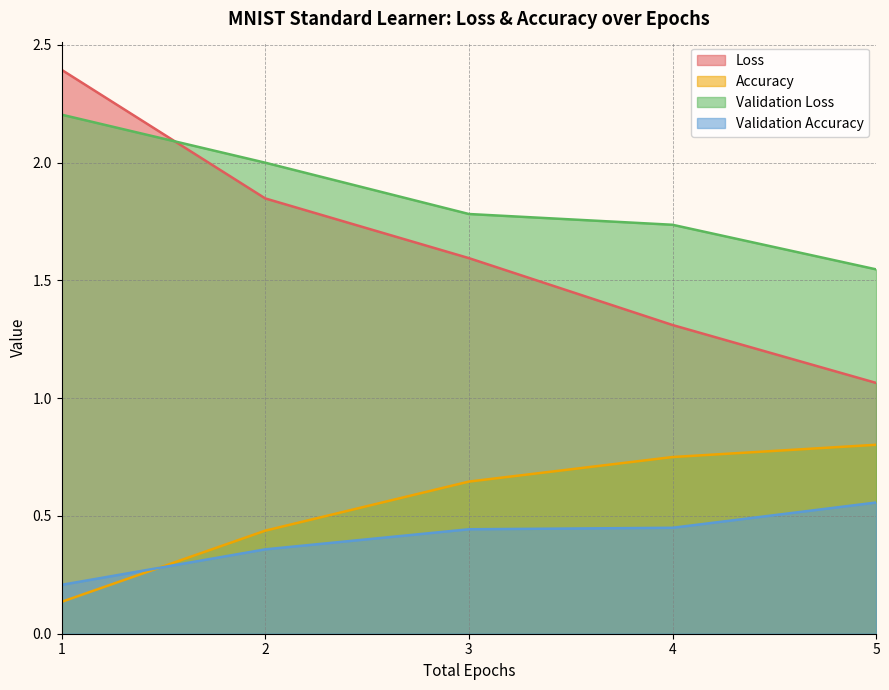

List the labels in order of Validation Loss value, largest first.

1, 2, 3, 4, 5